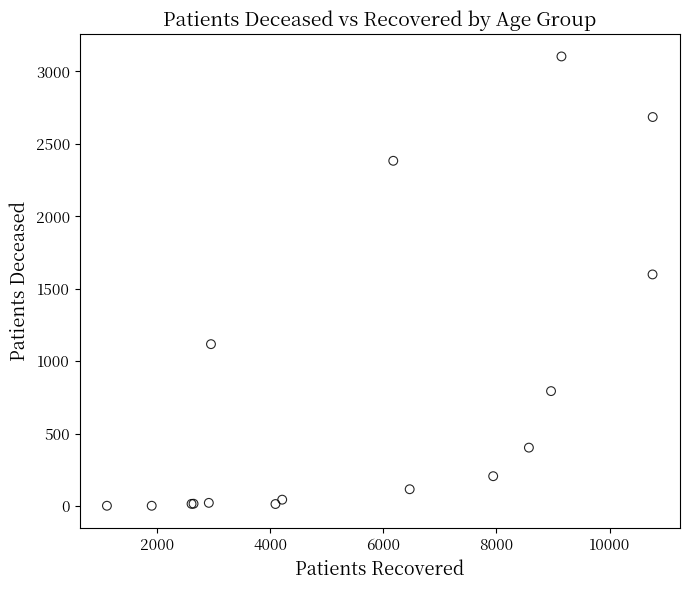

What Y value in the scatter plot is closest to 1553?

1599